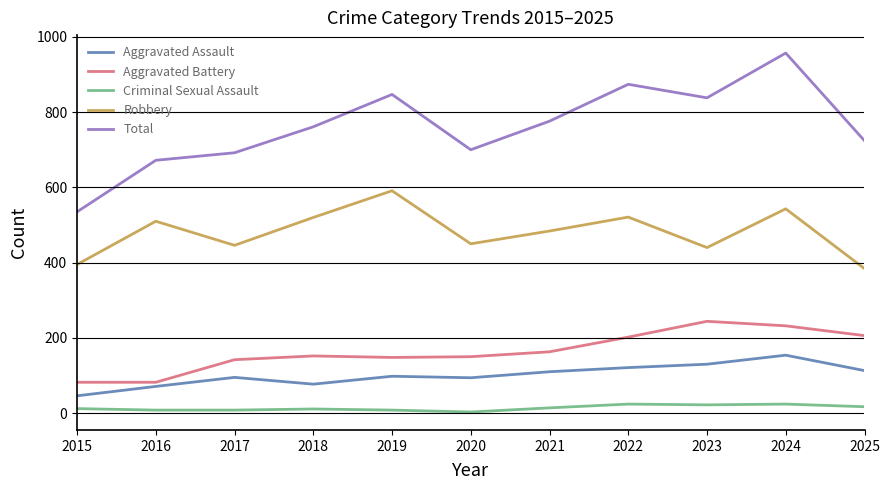

Which series has the largest range (max minus min)?

Total